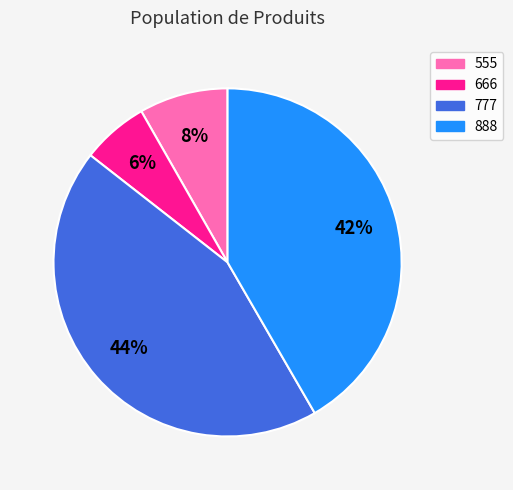

To the nearest percent, what portion does 666 represent?

6%